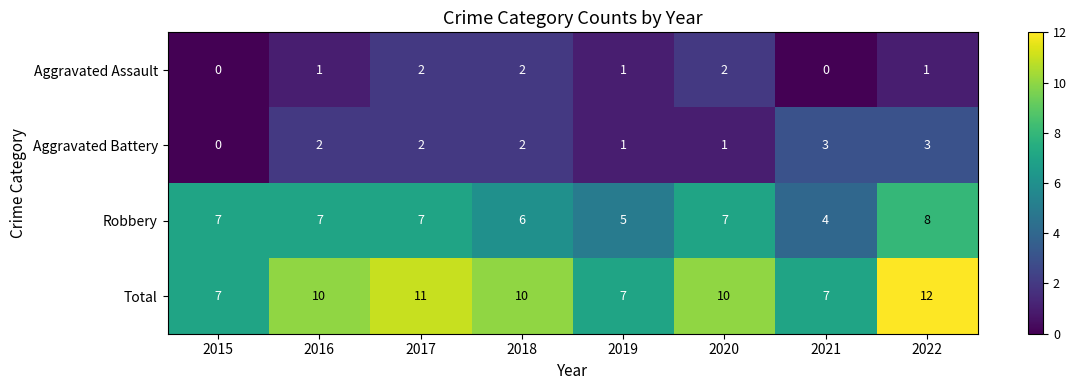

What is the spread (max minus min) of values at 2020?

9